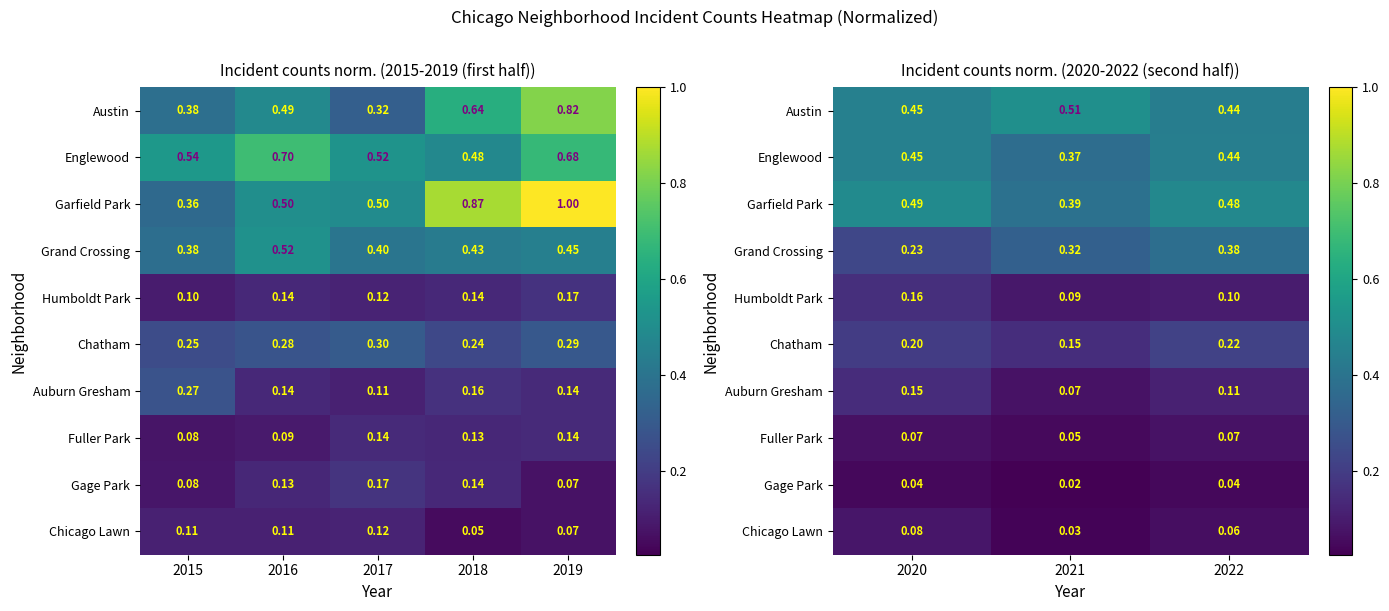

At how many categories does at least one series exceed 0?

3